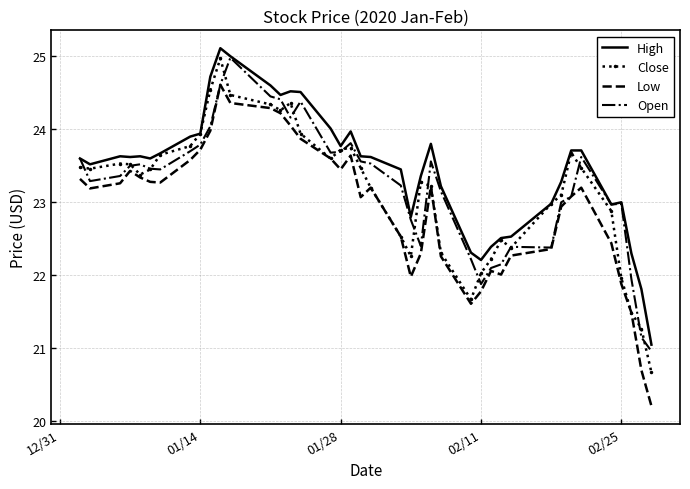

What is the greatest value displayed?

25.1